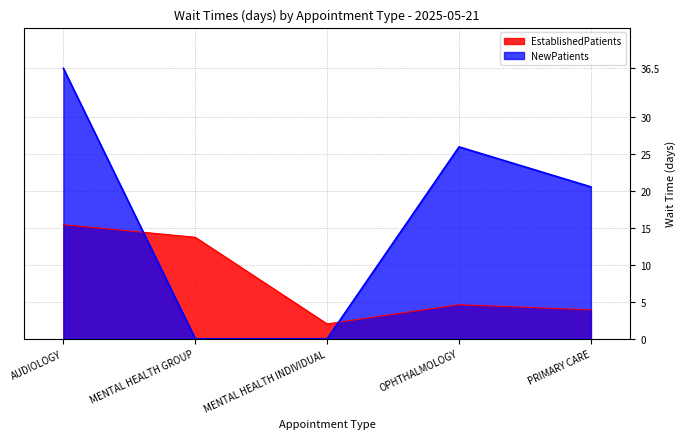

True or false: NewPatients has more than 0 interior local peaks.

True